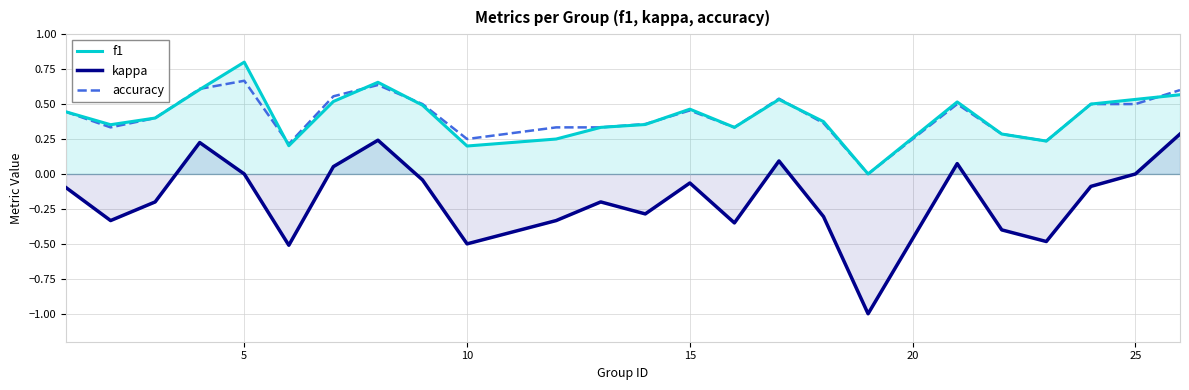

How many lines are shown in the chart?

3